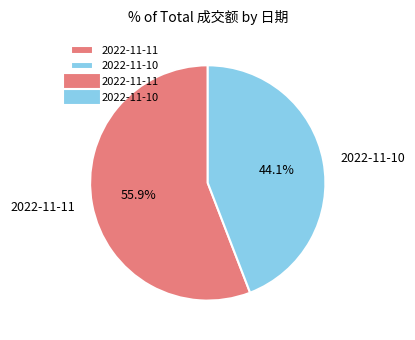

Approximately how many times larger is the value at 2022-11-10 compared to 2022-11-11?

0.8